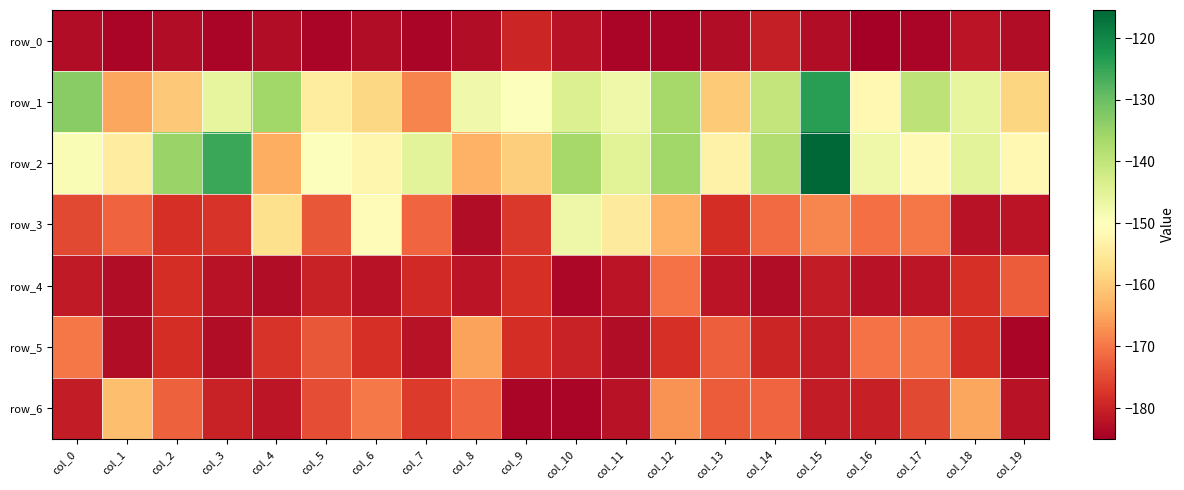

Which series has the largest range (max minus min)?

row_2